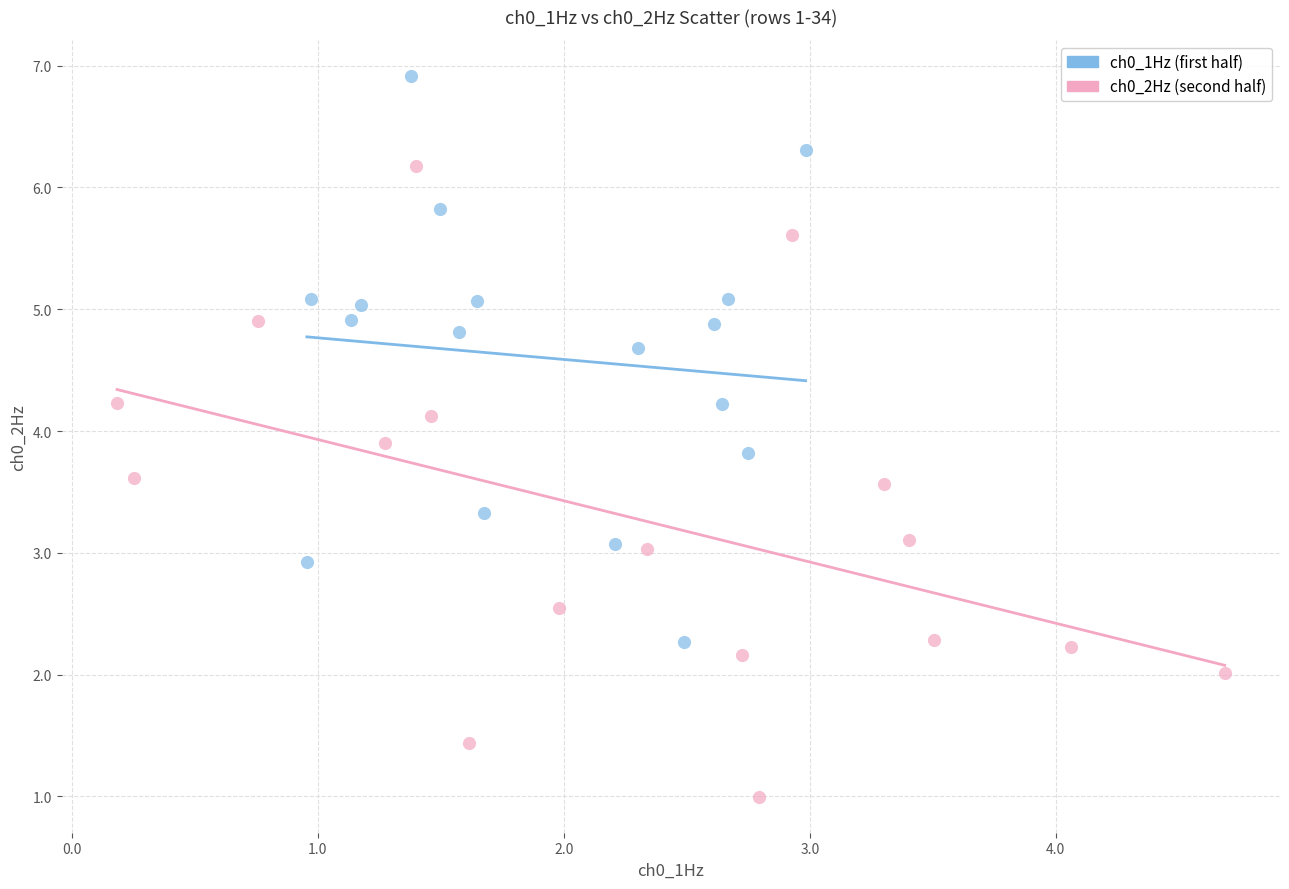

Which series reaches the maximum Y coordinate?

ch0_1Hz (first half)